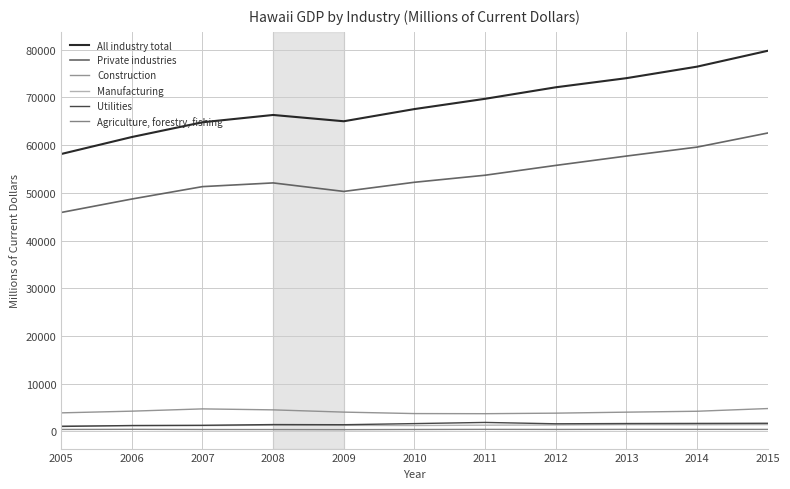

How many lines are shown in the chart?

6